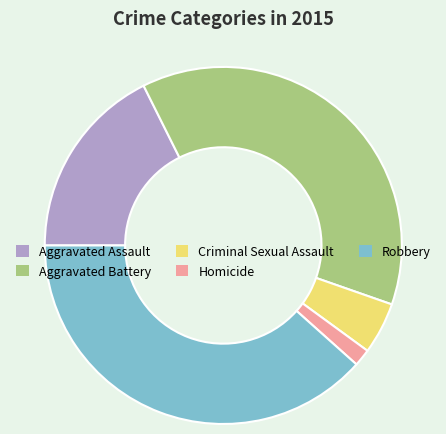

Is it true that Aggravated Assault is 26% of the pie?

False